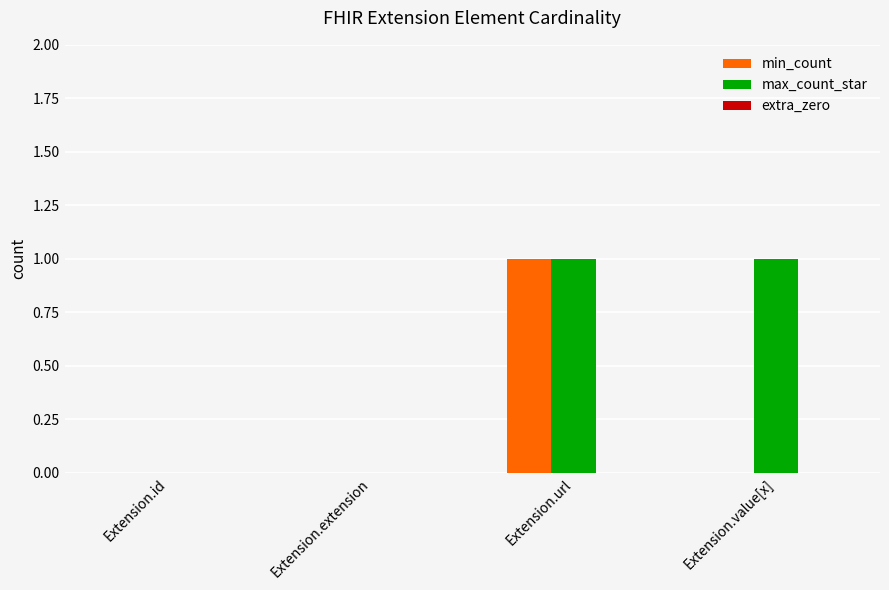

What value does the max_count_star series have at Extension.value[x]?

1